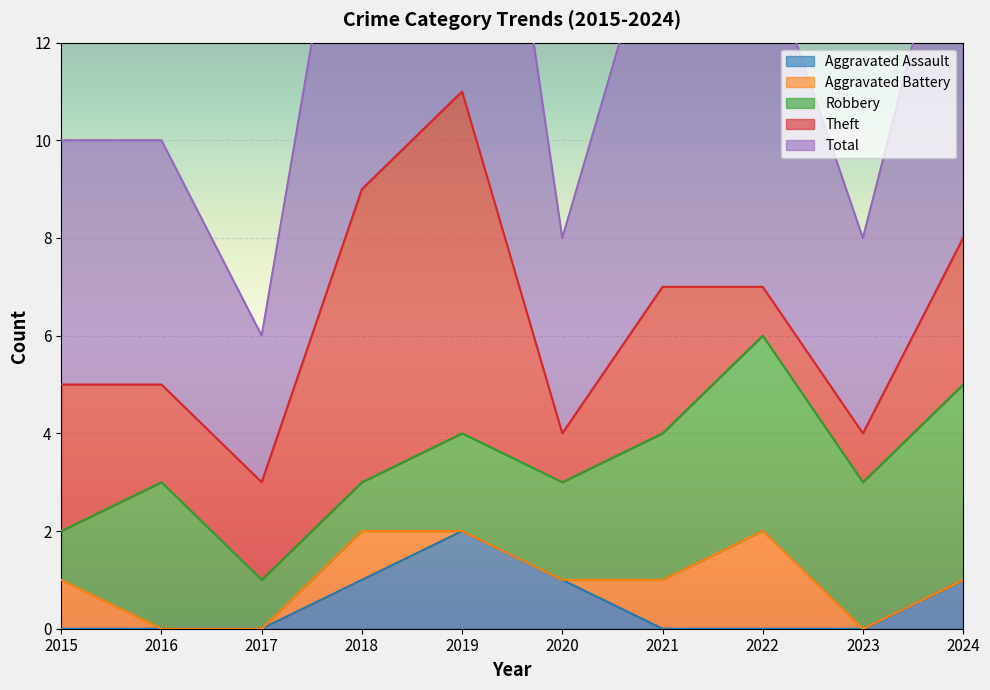

What are all the series names shown in the legend?

Aggravated Assault, Aggravated Battery, Robbery, Theft, Total